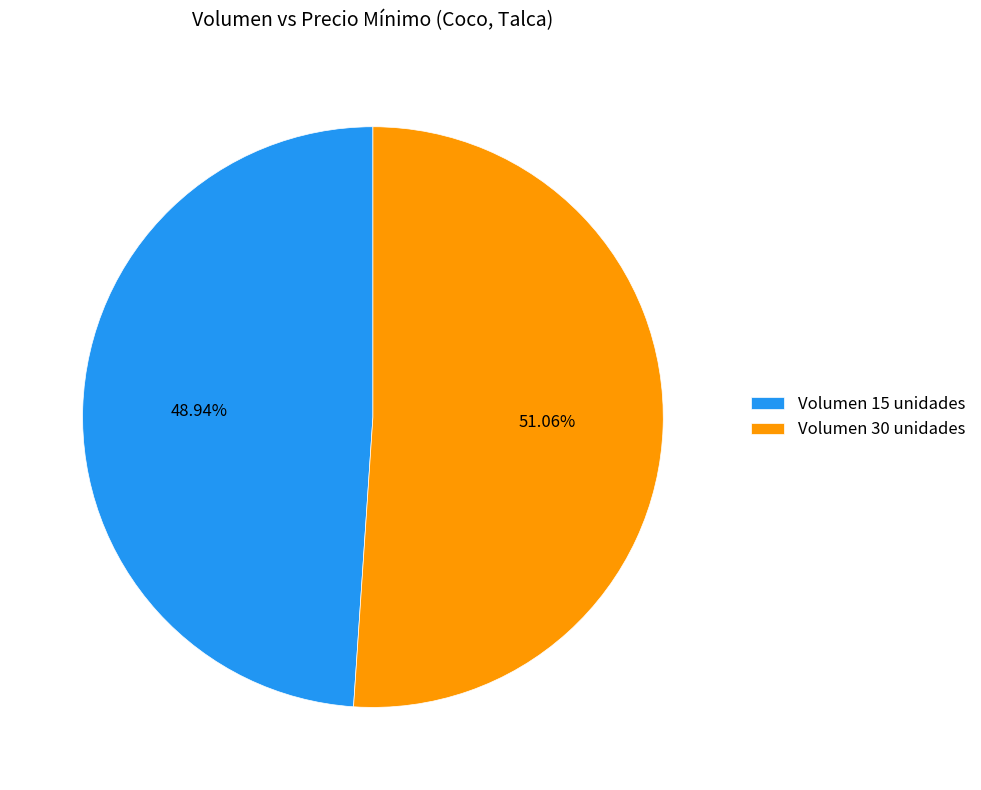

What is the ratio of the value at Volumen 30 unidades to the value at Volumen 15 unidades?

1.0